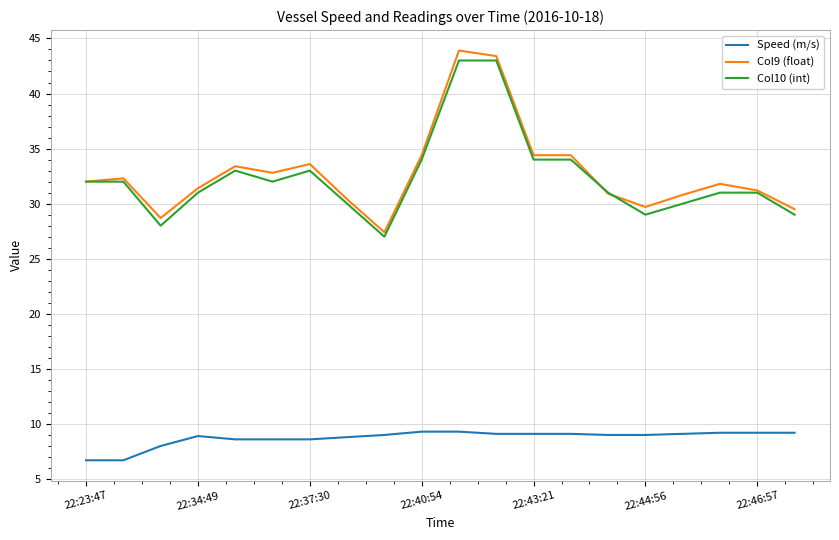

Which series has the widest spread of values?

Col9 (float)